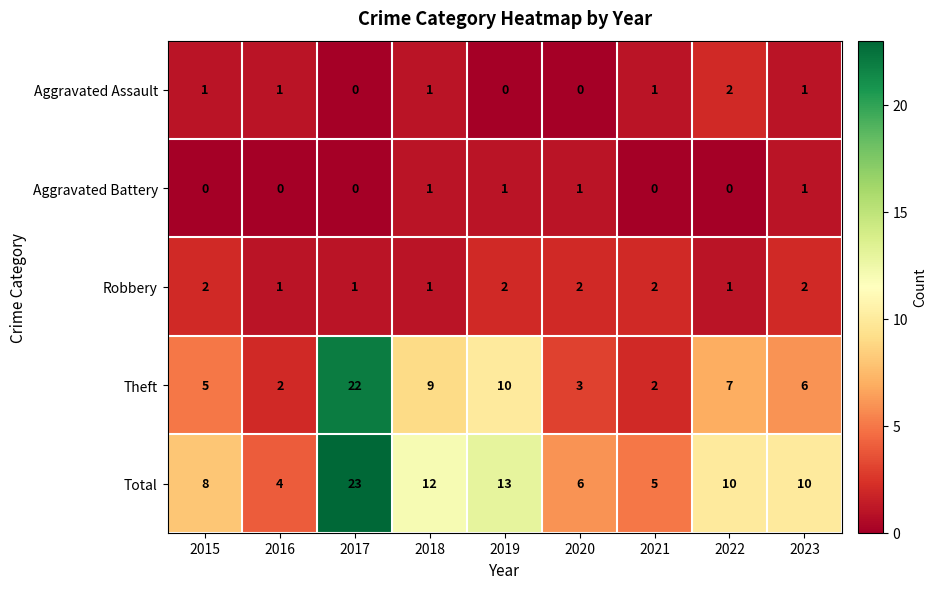

How many distinct data groups are displayed?

5